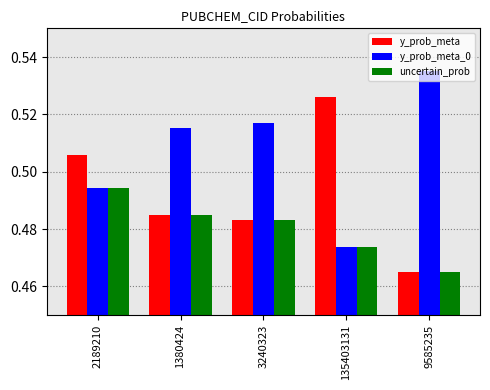

Which label corresponds to the largest value in the chart?

9585235